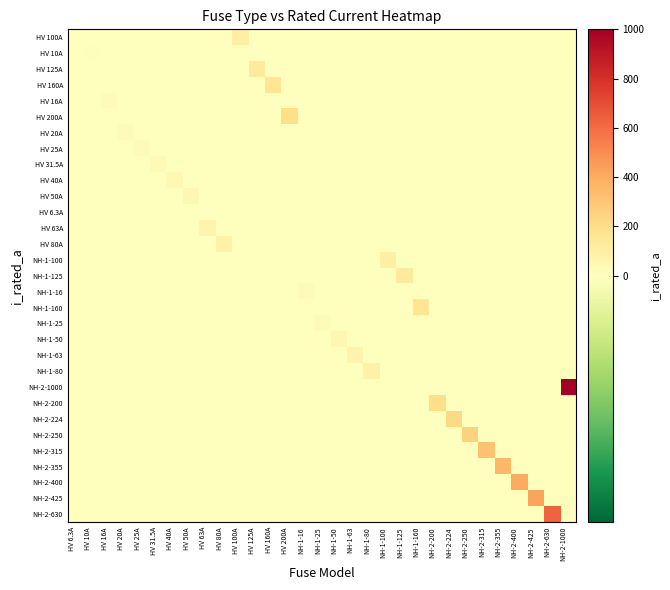

Which label corresponds to the largest value in the chart?

NH-2-1000